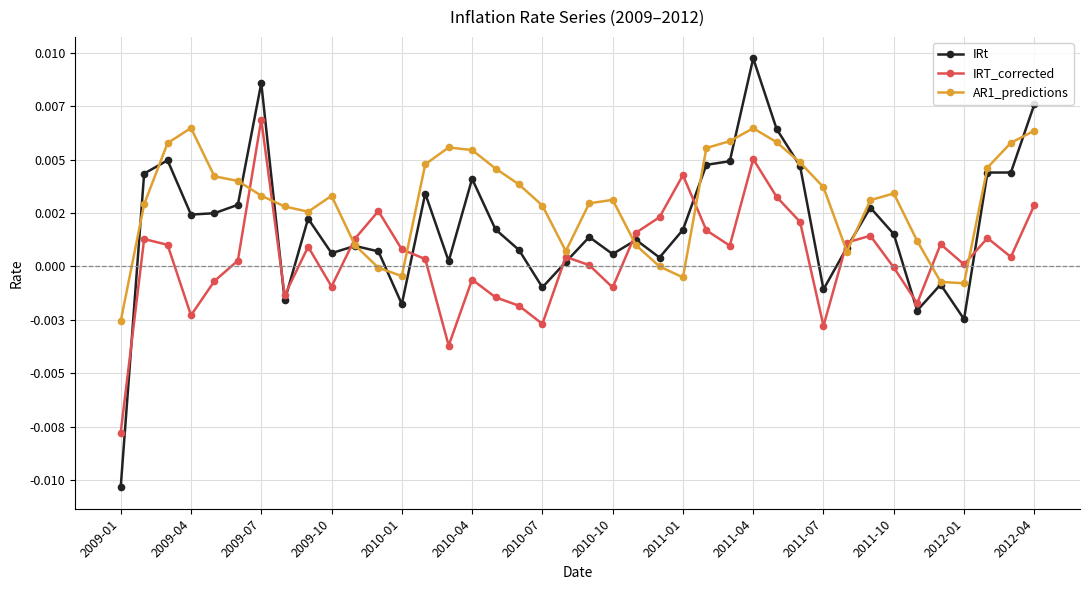

Between which two adjacent categories do IRt and AR1_predictions first intersect?

2009-01 and 2009-04